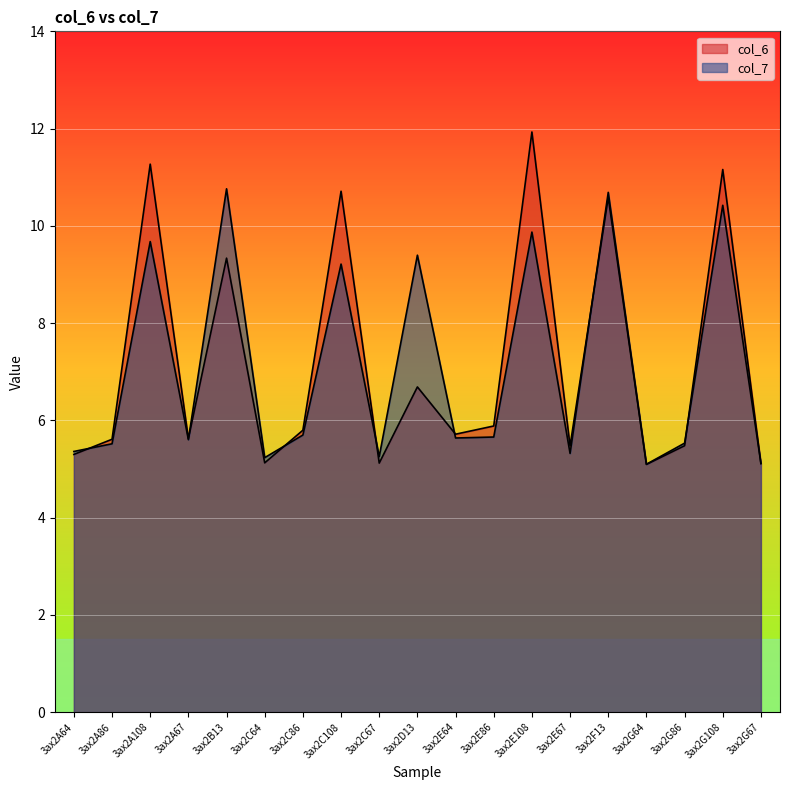

Rank the series at 3ax2E86 from lowest to highest value.

col_7, col_6